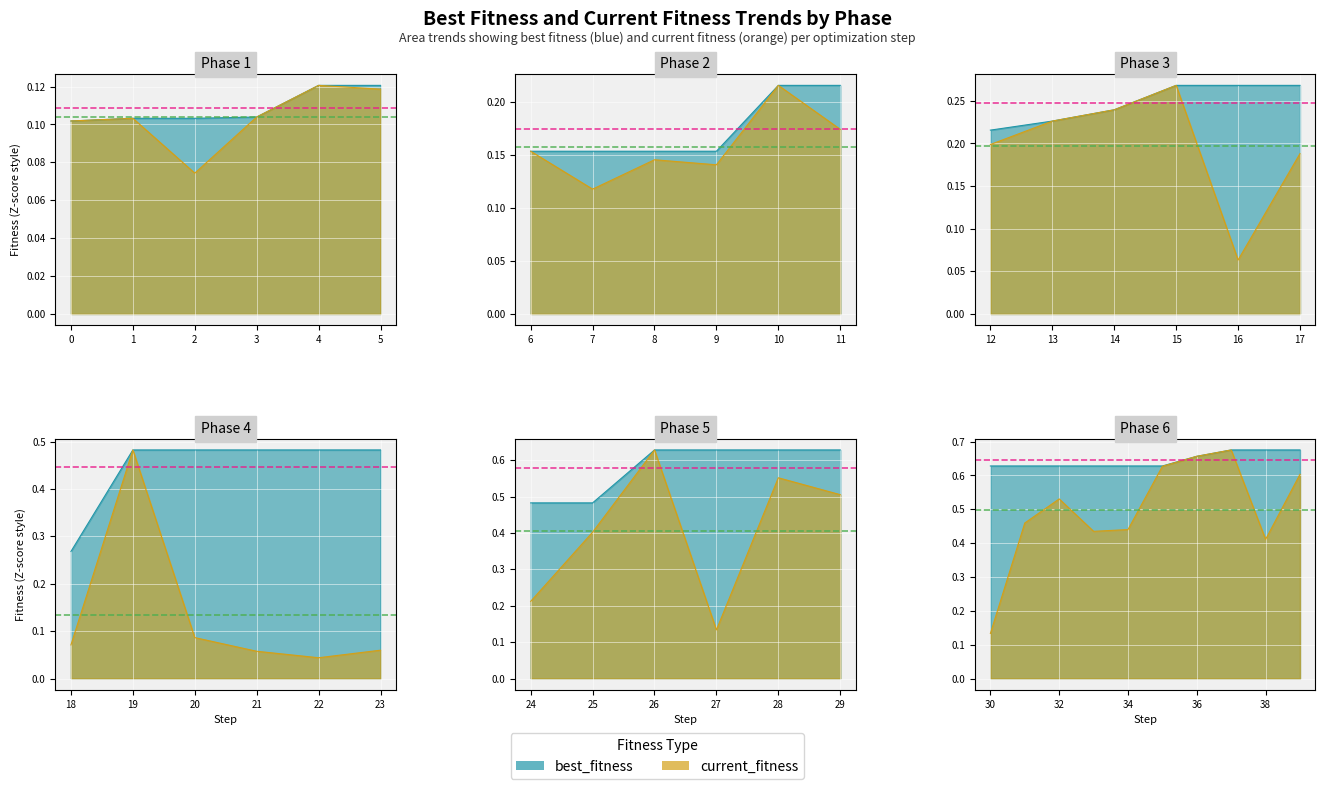

True or false: current_fitness and best_fitness intersect in this chart.

False